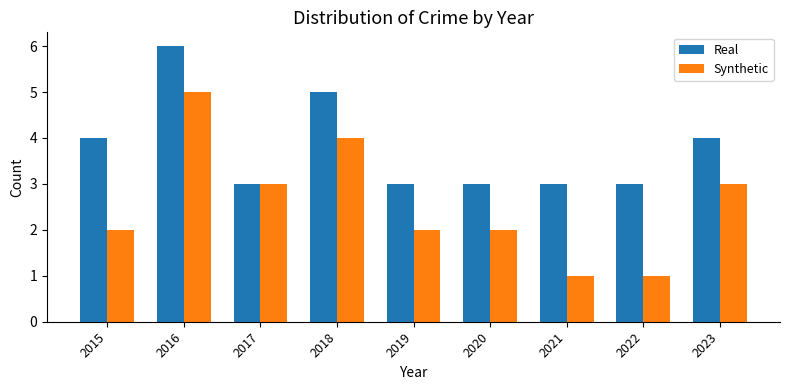

What is the sum of the Real values at 2016 and 2023?

10